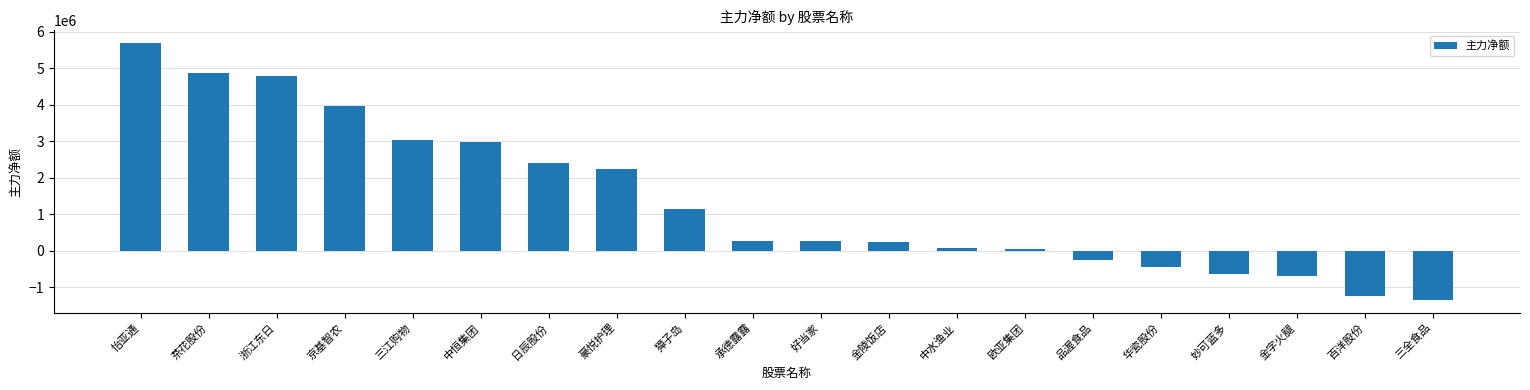

What is the label of the 1st bar from the left?

怡亚通